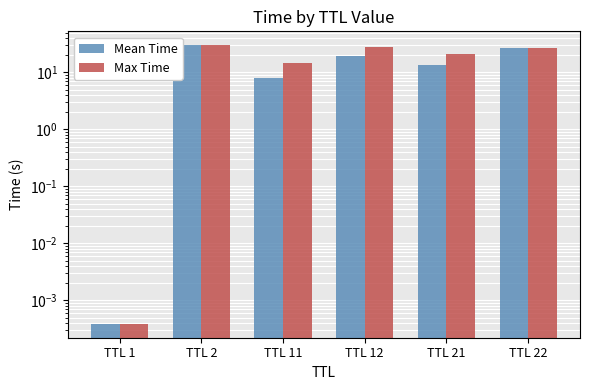

Which has a higher value, TTL 22 or TTL 1?

TTL 22